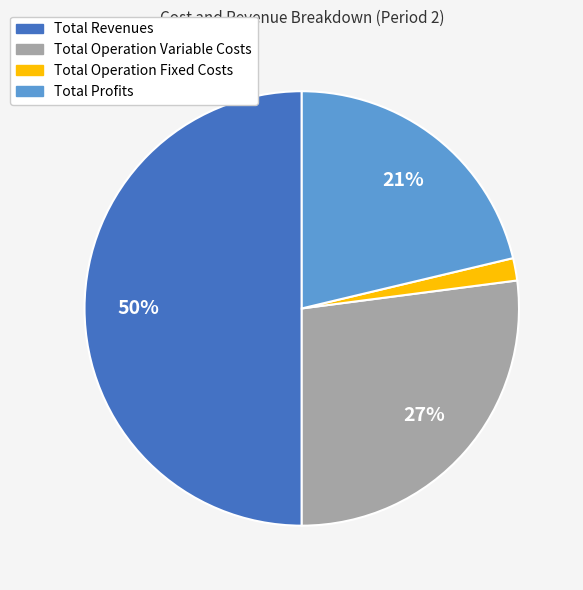

To the nearest percent, what is the difference between the largest and smallest slice percentages?

48%